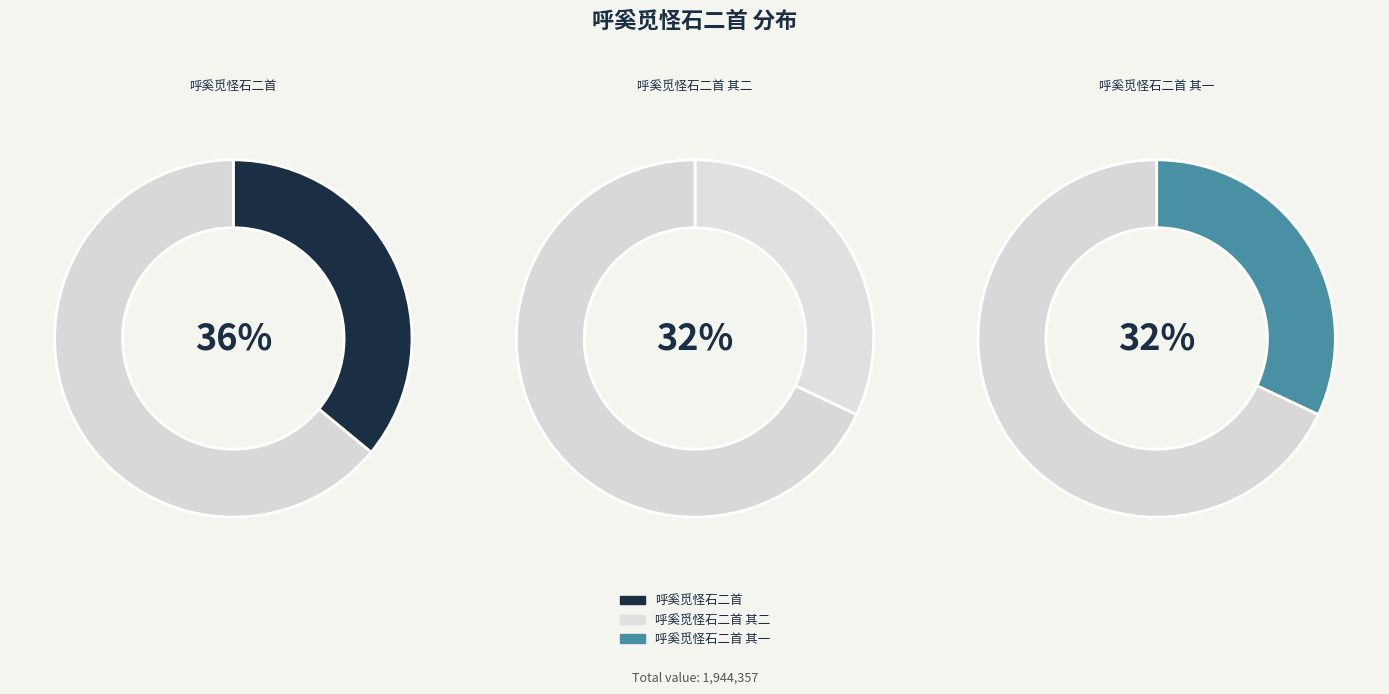

The 呼奚觅怪石二首 slice represents 36% of the pie. True or false?

True